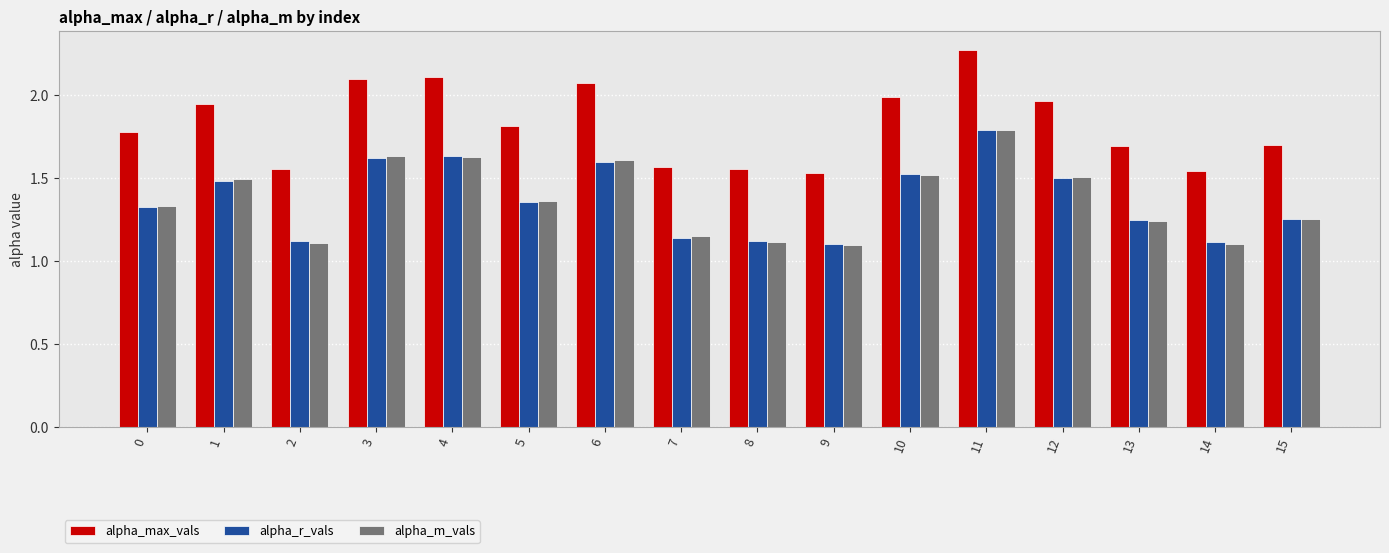

Which series has the largest range (max minus min)?

alpha_max_vals